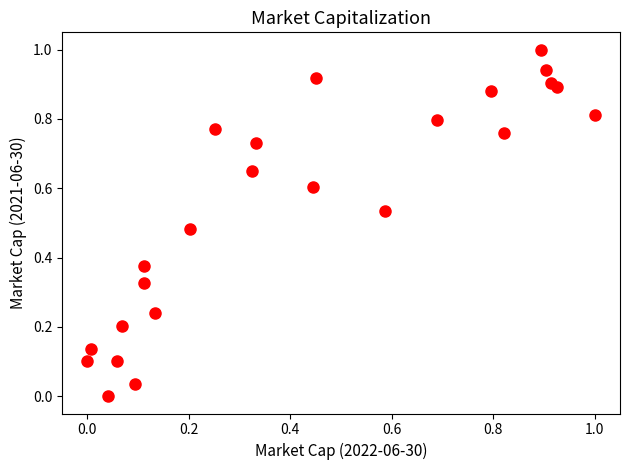

What is the range of X values (max minus min)?

1.0